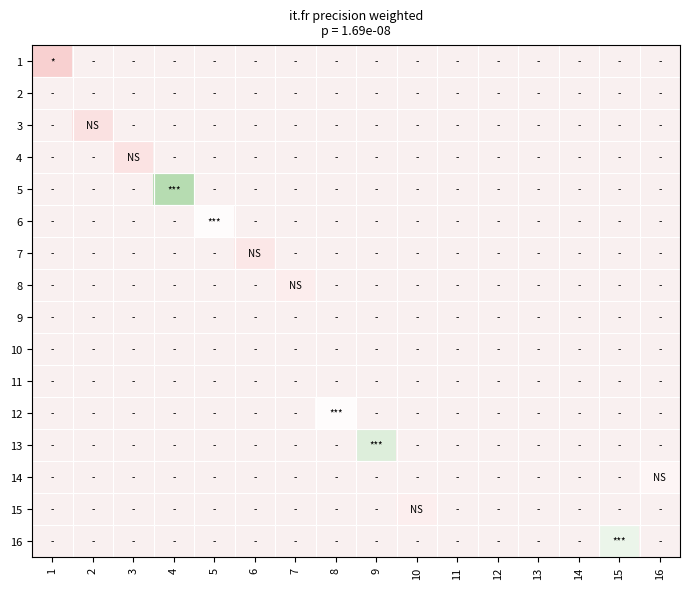

Reading left to right, transcribe all the data shown in this chart.

1: 1=0.2	2=0.0	3=0.0	4=0.0	5=0.0	6=0.0	7=0.0	8=0.0	9=0.0	10=0.0	11=0.0	12=0.0	13=0.0	14=0.0	15=0.0	16=0.0
2: 1=0.0	2=0.0	3=0.0	4=0.0	5=0.0	6=0.0	7=0.0	8=0.0	9=0.0	10=0.0	11=0.0	12=0.0	13=0.0	14=0.0	15=0.0	16=0.0
3: 1=0.0	2=0.2	3=0.0	4=0.0	5=0.0	6=0.0	7=0.0	8=0.0	9=0.0	10=0.0	11=0.0	12=0.0	13=0.0	14=0.0	15=0.0	16=0.0
4: 1=0.0	2=0.0	3=0.2	4=0.0	5=0.0	6=0.0	7=0.0	8=0.0	9=0.0	10=0.0	11=0.0	12=0.0	13=0.0	14=0.0	15=0.0	16=0.0
5: 1=0.0	2=0.0	3=0.0	4=0.5	5=0.0	6=0.0	7=0.0	8=0.0	9=0.0	10=0.0	11=0.0	12=0.0	13=0.0	14=0.0	15=0.0	16=0.0
6: 1=0.0	2=0.0	3=0.0	4=0.0	5=0.4	6=0.0	7=0.0	8=0.0	9=0.0	10=0.0	11=0.0	12=0.0	13=0.0	14=0.0	15=0.0	16=0.0
7: 1=0.0	2=0.0	3=0.0	4=0.0	5=0.0	6=0.3	7=0.0	8=0.0	9=0.0	10=0.0	11=0.0	12=0.0	13=0.0	14=0.0	15=0.0	16=0.0
8: 1=0.0	2=0.0	3=0.0	4=0.0	5=0.0	6=0.0	7=0.3	8=0.0	9=0.0	10=0.0	11=0.0	12=0.0	13=0.0	14=0.0	15=0.0	16=0.0
9: 1=0.0	2=0.0	3=0.0	4=0.0	5=0.0	6=0.0	7=0.0	8=0.0	9=0.0	10=0.0	11=0.0	12=0.0	13=0.0	14=0.0	15=0.0	16=0.0
10: 1=0.0	2=0.0	3=0.0	4=0.0	5=0.0	6=0.0	7=0.0	8=0.0	9=0.0	10=0.0	11=0.0	12=0.0	13=0.0	14=0.0	15=0.0	16=0.0
11: 1=0.0	2=0.0	3=0.0	4=0.0	5=0.0	6=0.0	7=0.0	8=0.0	9=0.0	10=0.0	11=0.0	12=0.0	13=0.0	14=0.0	15=0.0	16=0.0
12: 1=0.0	2=0.0	3=0.0	4=0.0	5=0.0	6=0.0	7=0.0	8=0.4	9=0.0	10=0.0	11=0.0	12=0.0	13=0.0	14=0.0	15=0.0	16=0.0
13: 1=0.0	2=0.0	3=0.0	4=0.0	5=0.0	6=0.0	7=0.0	8=0.0	9=0.4	10=0.0	11=0.0	12=0.0	13=0.0	14=0.0	15=0.0	16=0.0
14: 1=0.0	2=0.0	3=0.0	4=0.0	5=0.0	6=0.0	7=0.0	8=0.0	9=0.0	10=0.0	11=0.0	12=0.0	13=0.0	14=0.0	15=0.0	16=0.3
15: 1=0.0	2=0.0	3=0.0	4=0.0	5=0.0	6=0.0	7=0.0	8=0.0	9=0.0	10=0.3	11=0.0	12=0.0	13=0.0	14=0.0	15=0.0	16=0.0
16: 1=0.0	2=0.0	3=0.0	4=0.0	5=0.0	6=0.0	7=0.0	8=0.0	9=0.0	10=0.0	11=0.0	12=0.0	13=0.0	14=0.0	15=0.4	16=0.0